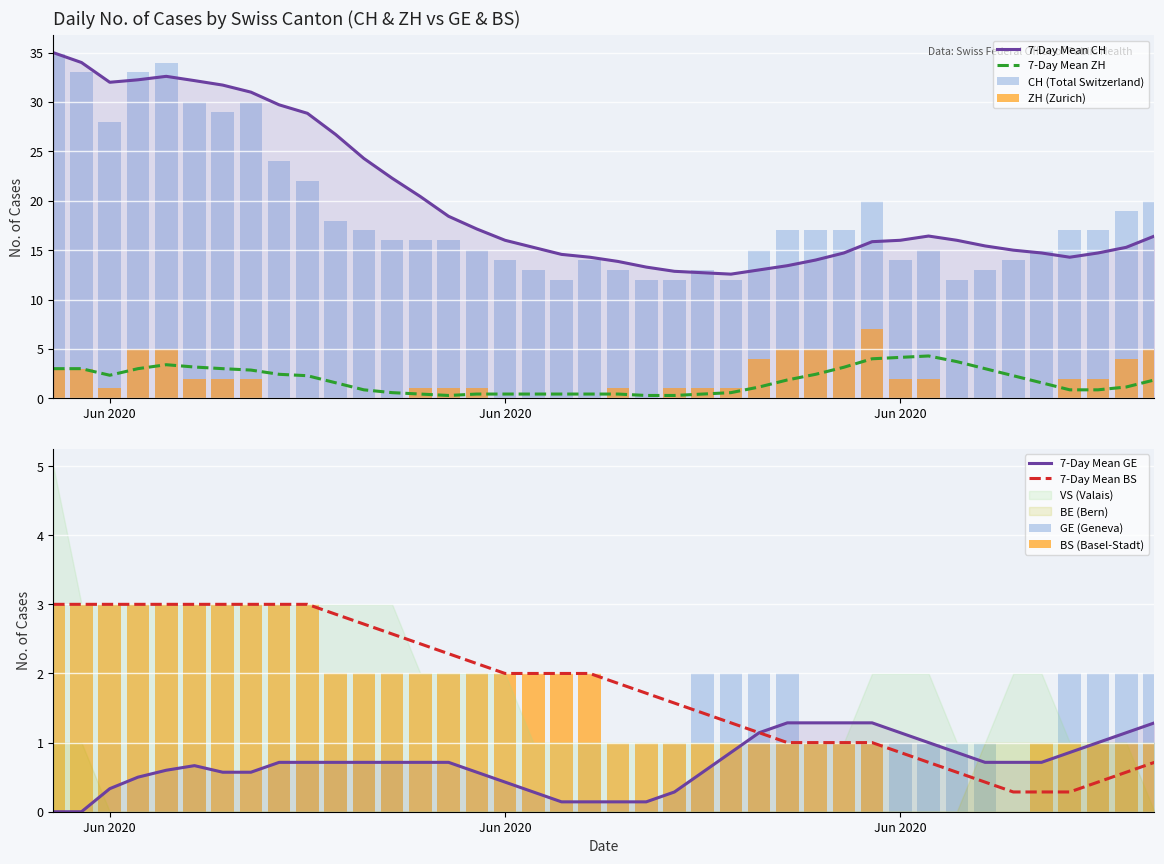

How many bars are there in each group?

4